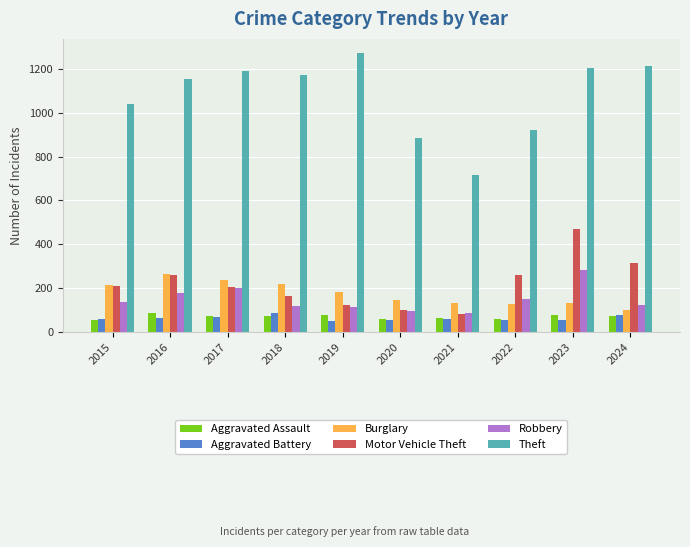

What is the difference between the Aggravated Battery values at 2018 and 2019?

33